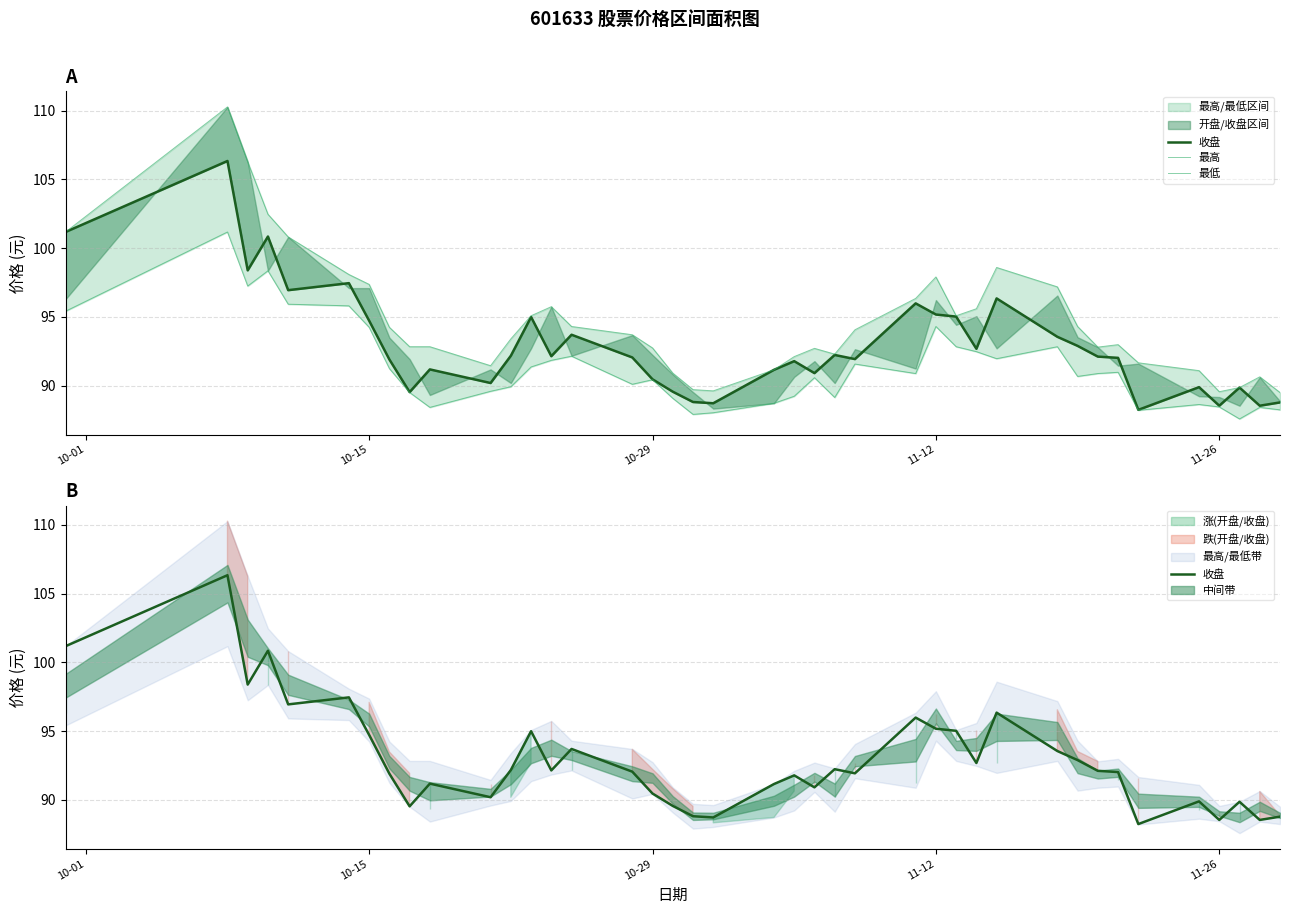

What is the approximate value of 收盘 at 11-12?

95.2